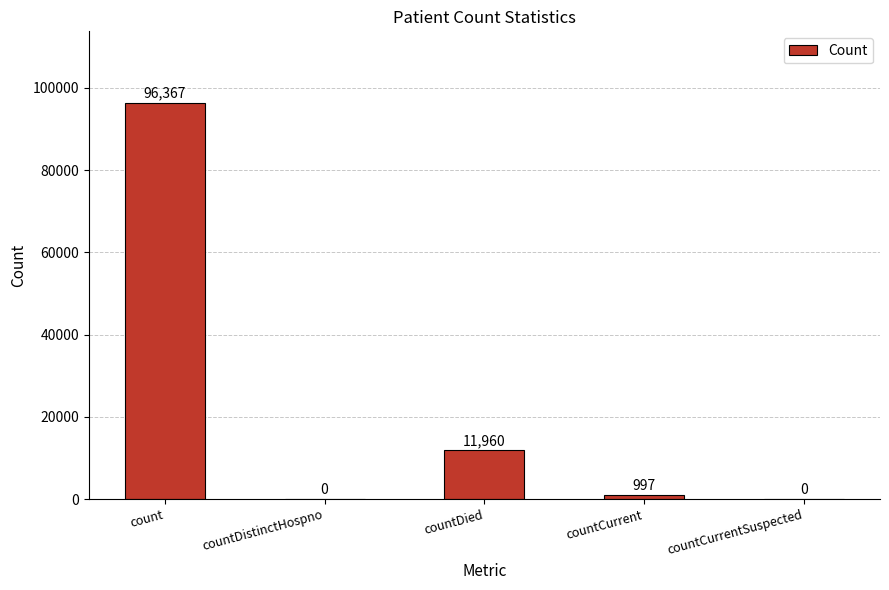

Between countCurrent and countDied, which is larger?

countDied